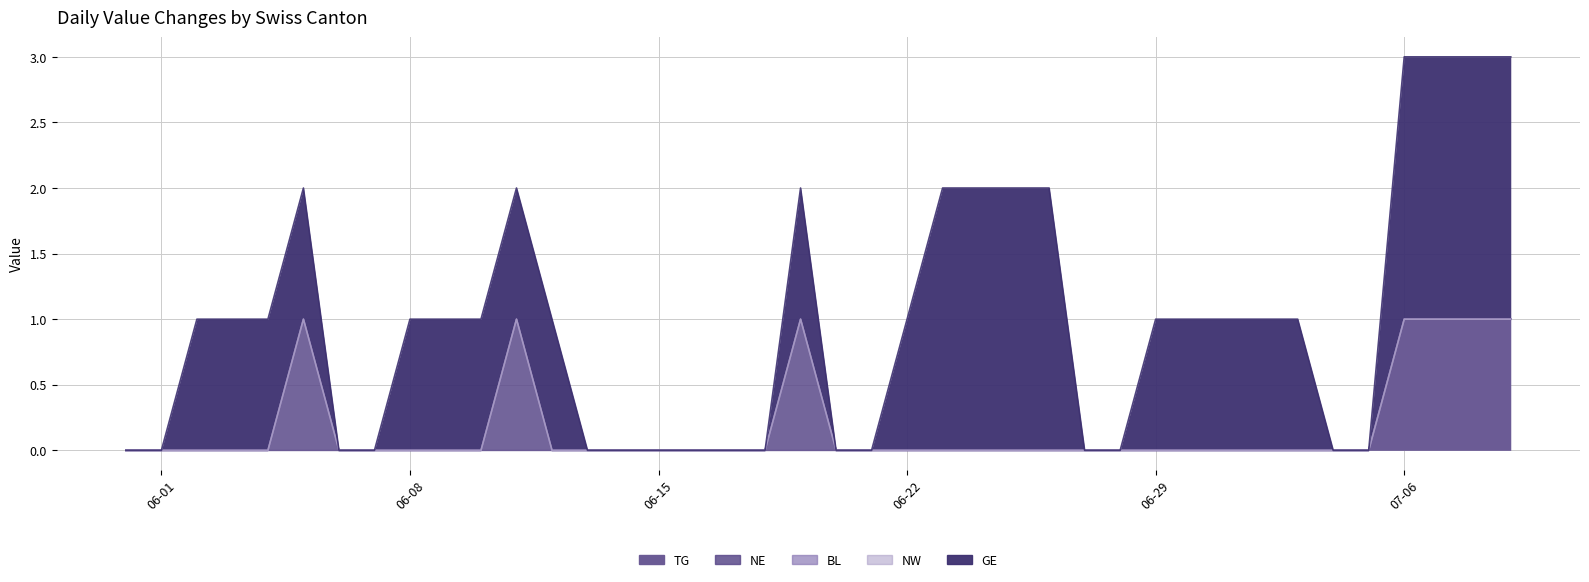

How many lines are shown in the chart?

5